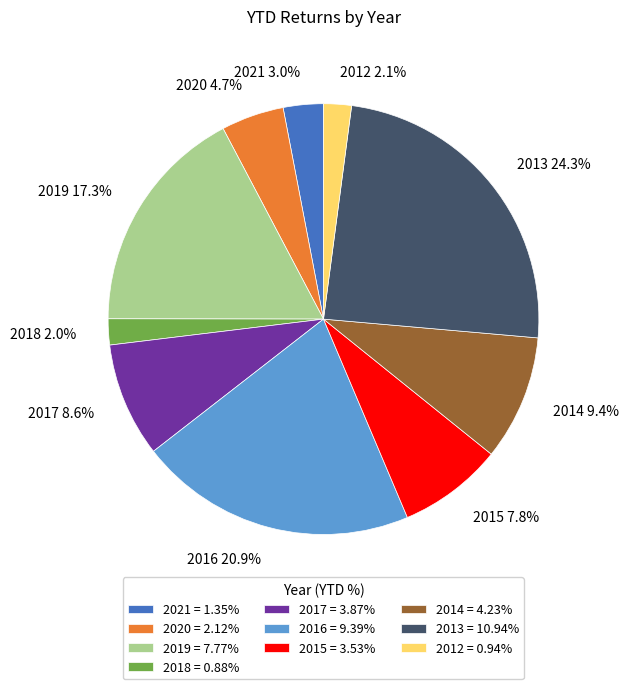

To the nearest percent, what portion does 2016 represent?

21%